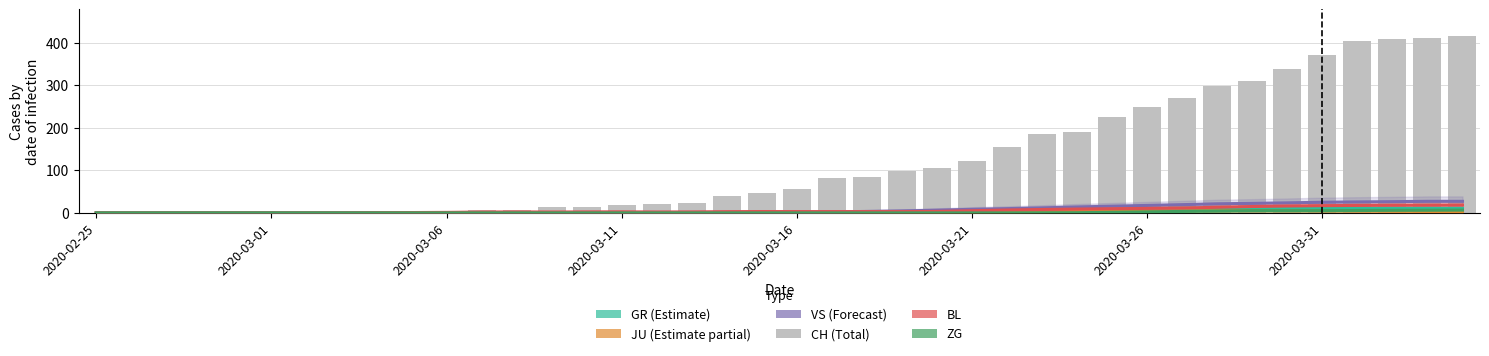

Are the bars grouped side by side (vs. stacked)?

Yes